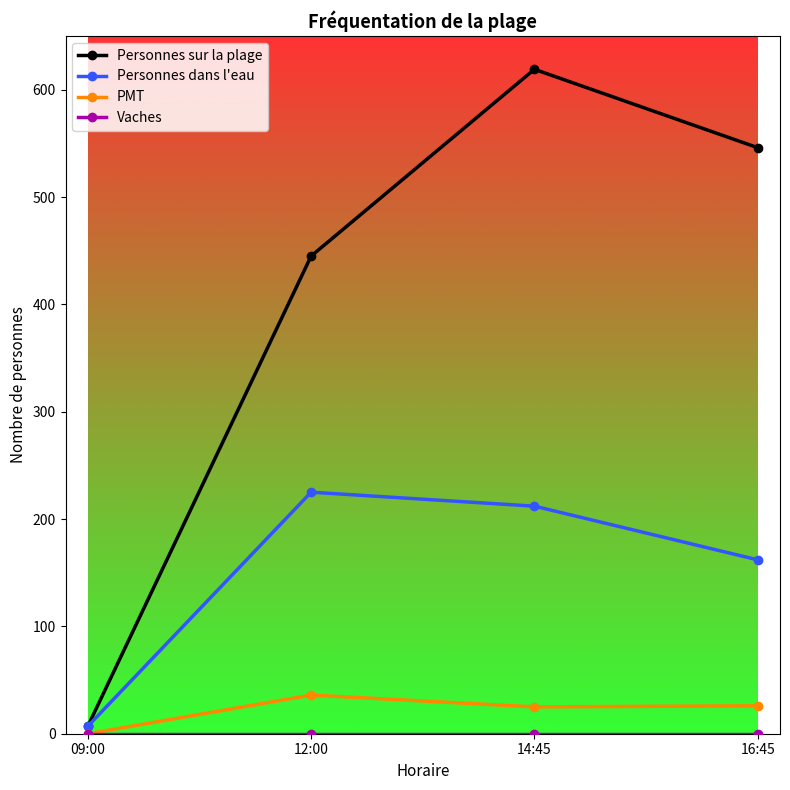

What is the difference between the highest and lowest values at 09:00?

7